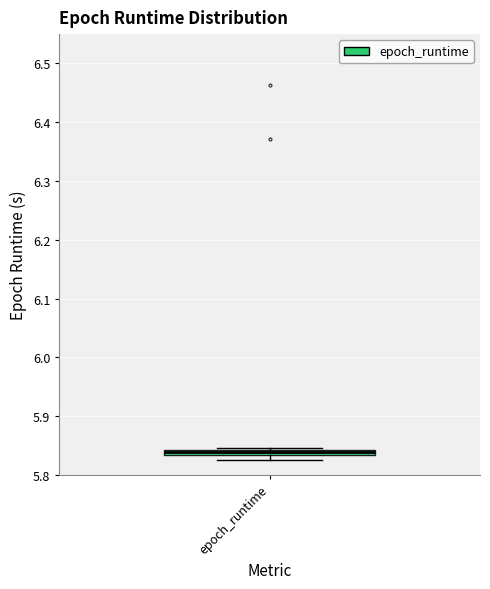

Where is the upper edge of the box for epoch_runtime on the y-axis? The values are not printed on the chart, so give them approximately, as read against the axis.

5.84